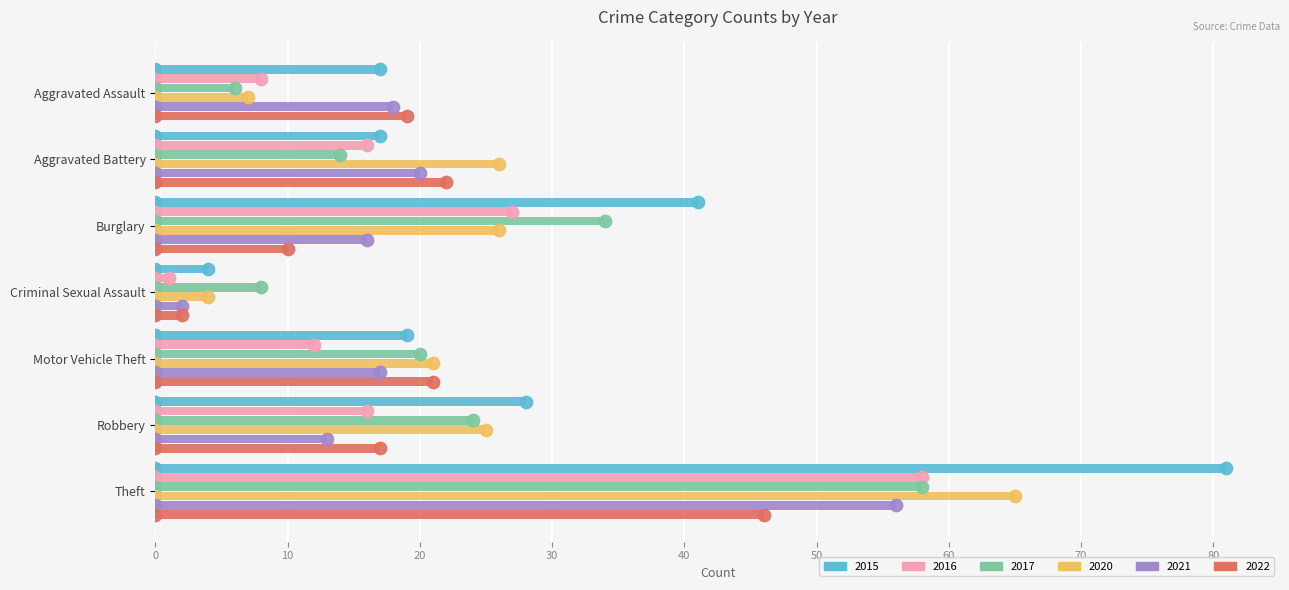

Which series has the widest spread of values?

2015